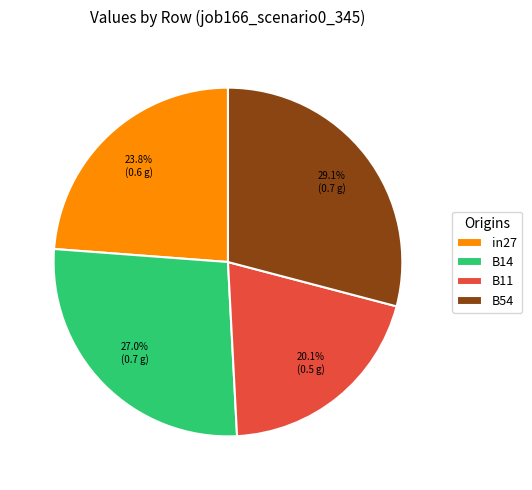

Combined, do in27 and B14 account for over 50%?

Yes